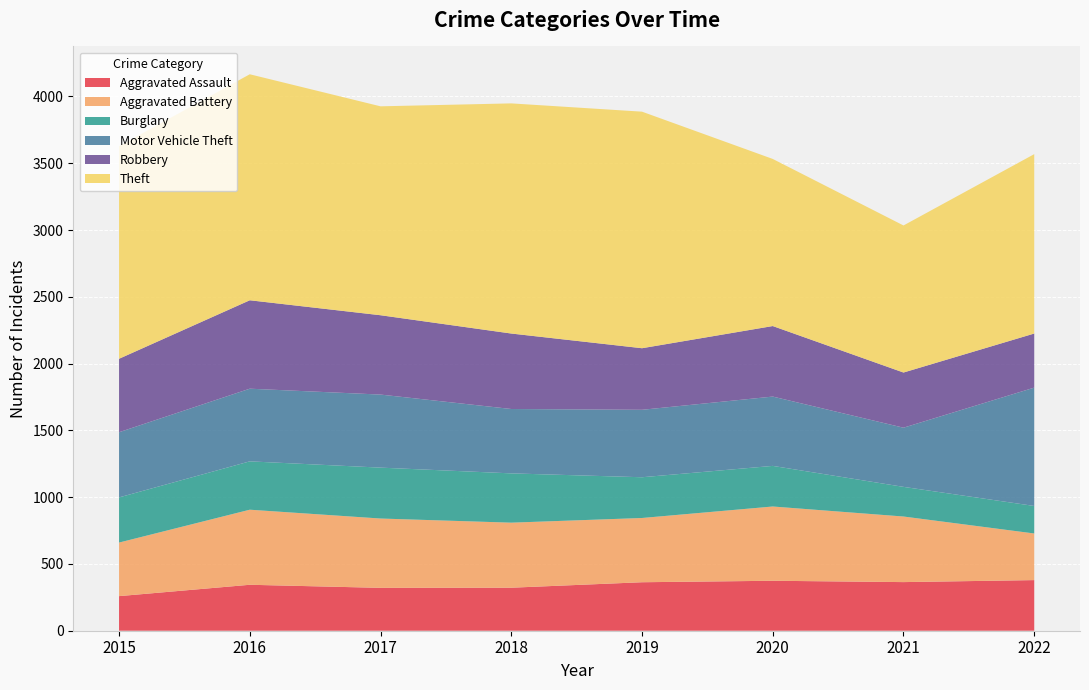

Reading right to left, extract all data points from this chart.

Aggravated Assault: 379	364	374	363	322	321	344	259
Aggravated Battery: 349	491	556	481	487	519	562	401
Burglary: 206	222	304	305	369	381	362	338
Motor Vehicle Theft: 886	443	519	505	482	547	544	488
Robbery: 405	413	528	461	565	594	662	550
Theft: 1343	1101	1251	1771	1723	1564	1692	1592